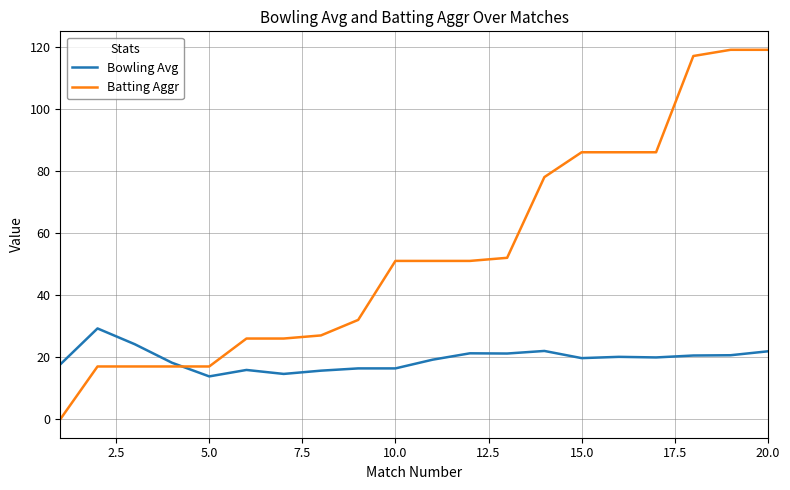

Which series has the largest total across all categories?

Batting Aggr